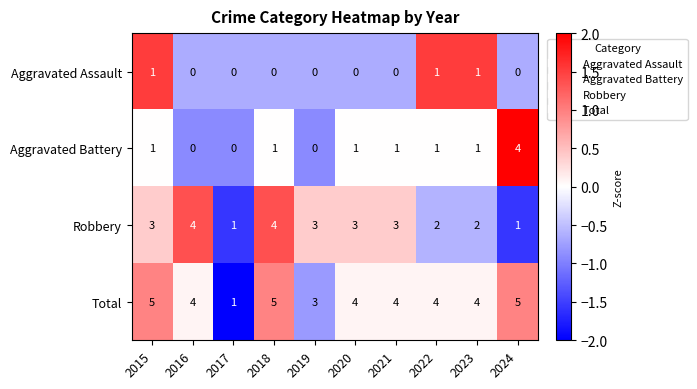

How many data points does each series have?

10